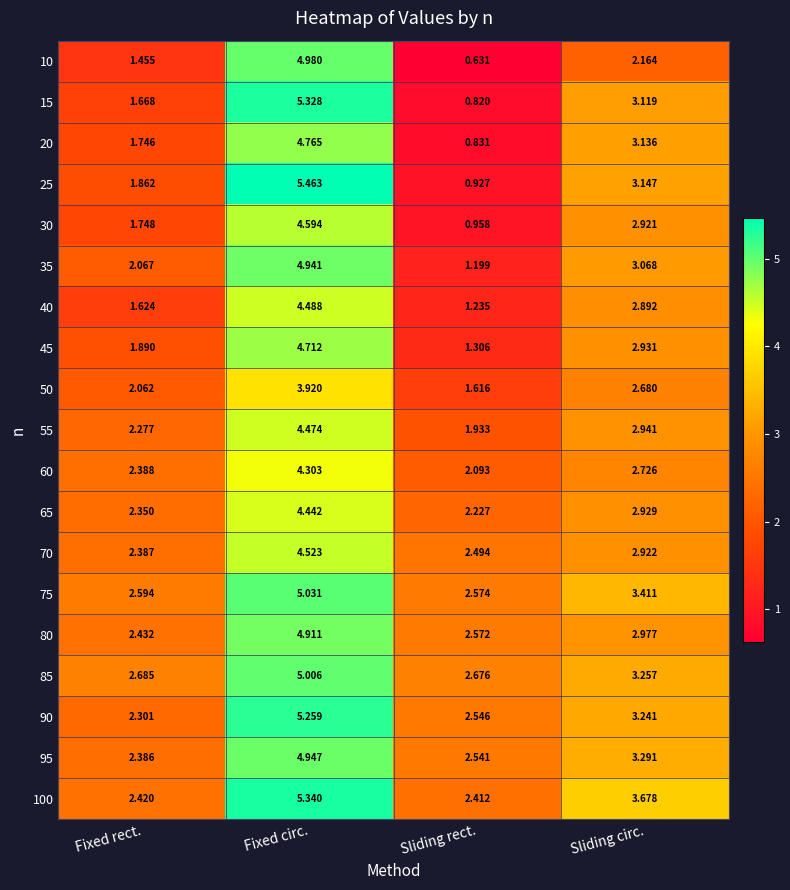

Count the number of data series in this chart.

19